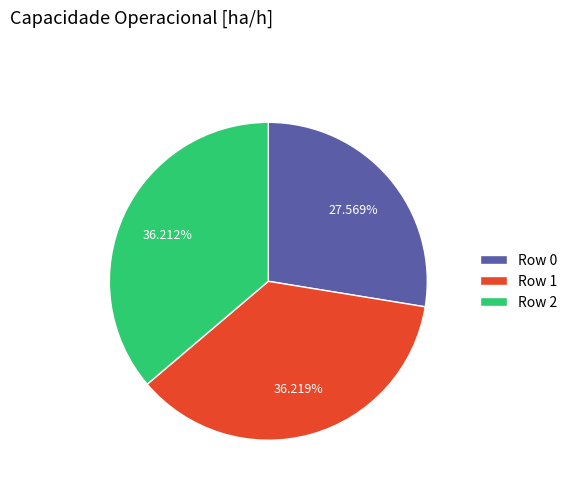

Is there any slice that represents more than half of the pie?

No